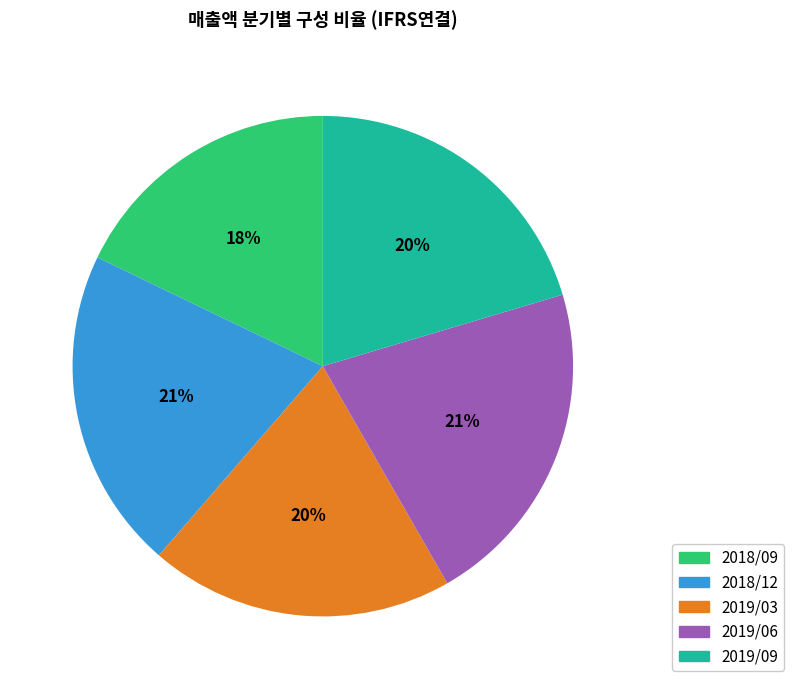

True or false: 2018/09 accounts for 18% of the total.

True